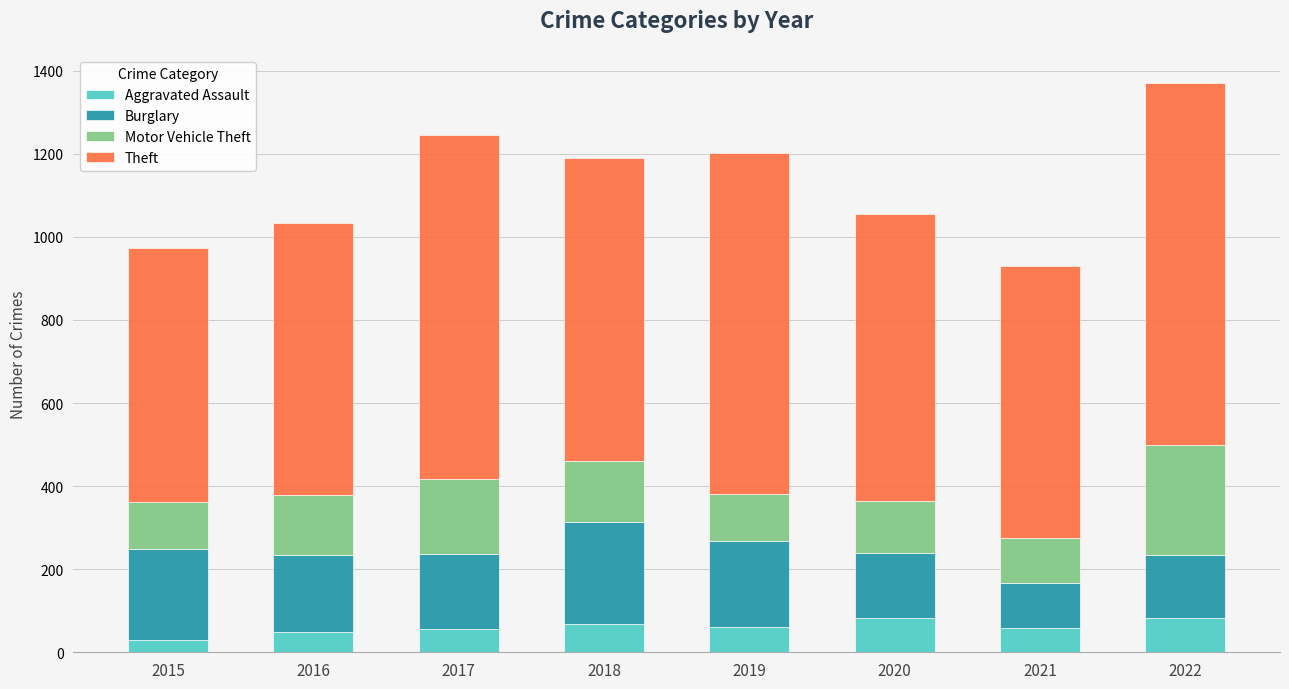

What is the minimum value for Aggravated Assault?

29